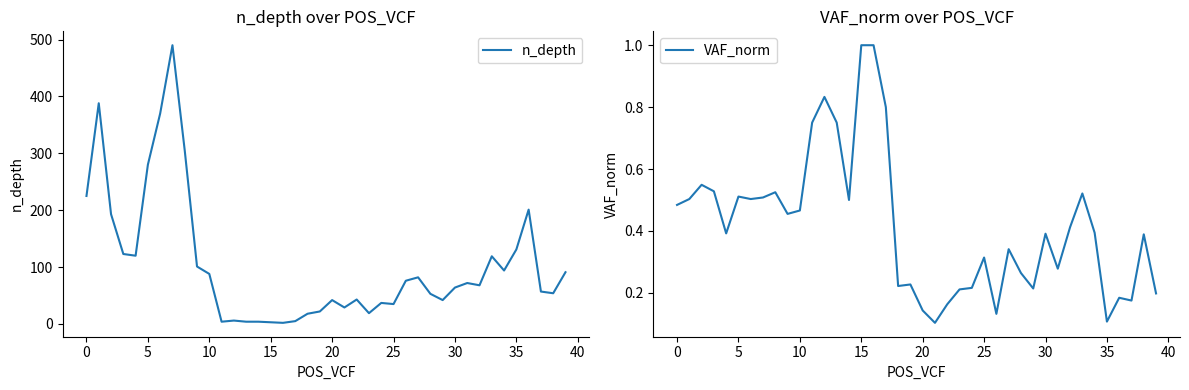

What is the approximate value of VAF_norm at 13?

0.8